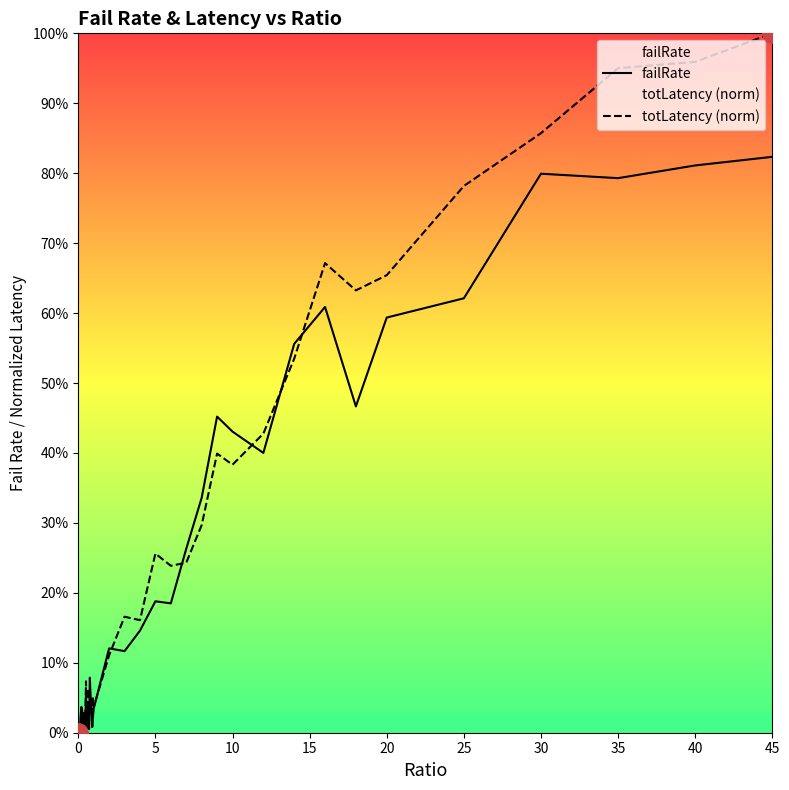

What is the spread (max minus min) of values at 5?

0.1